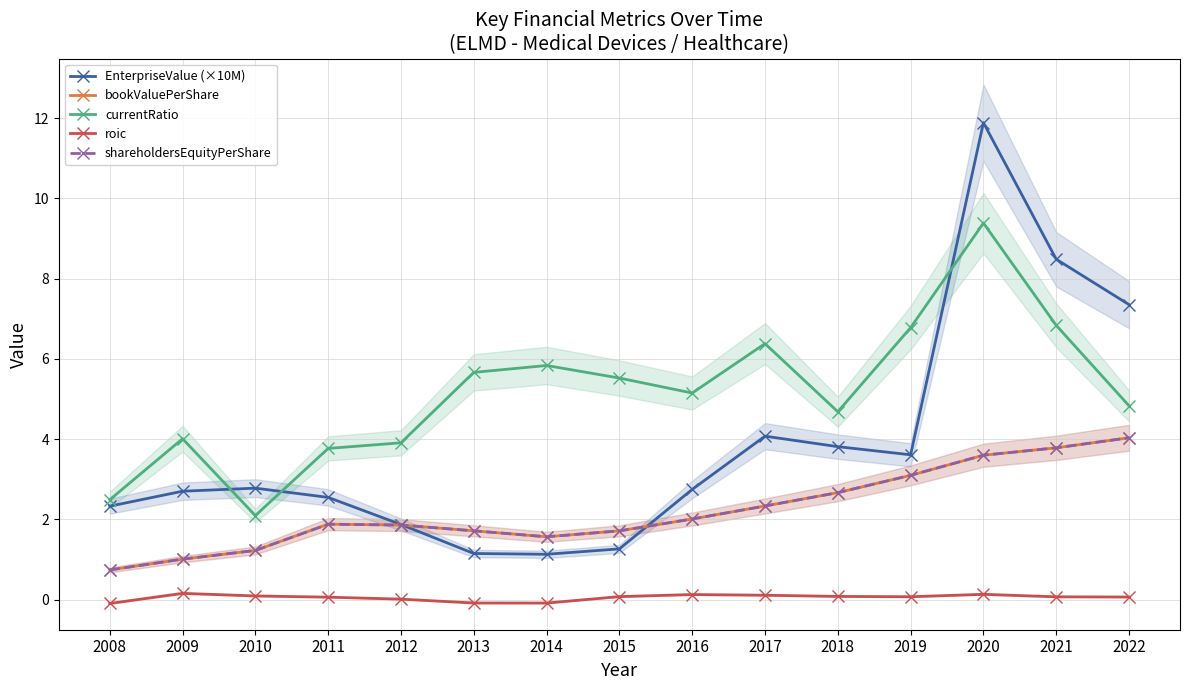

What is the value of the bookValuePerShare point at the 10th from the left?

2.3